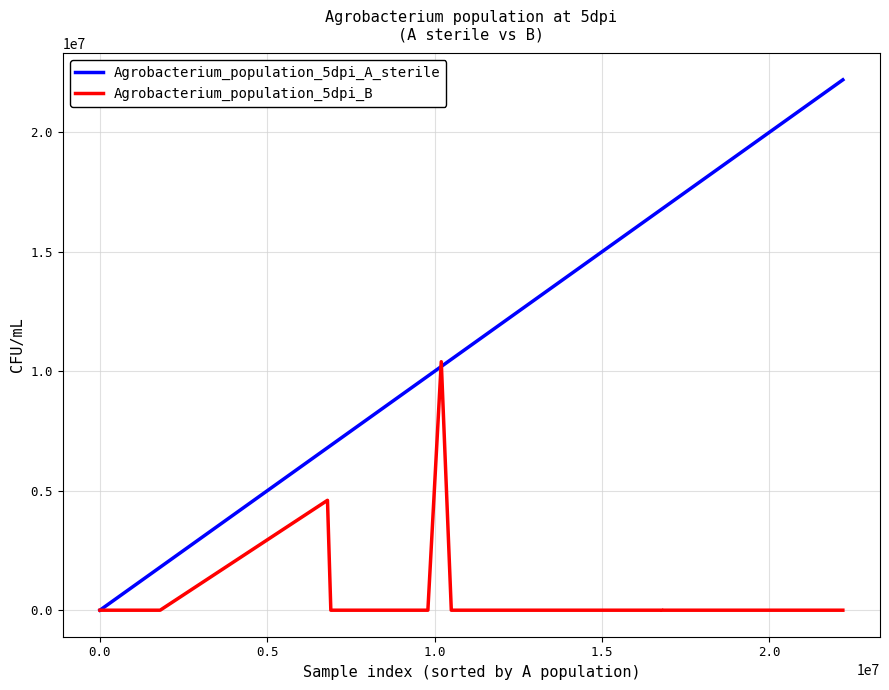

Rank the series by their average value, from highest to lowest.

Agrobacterium_population_5dpi_A_sterile, Agrobacterium_population_5dpi_B